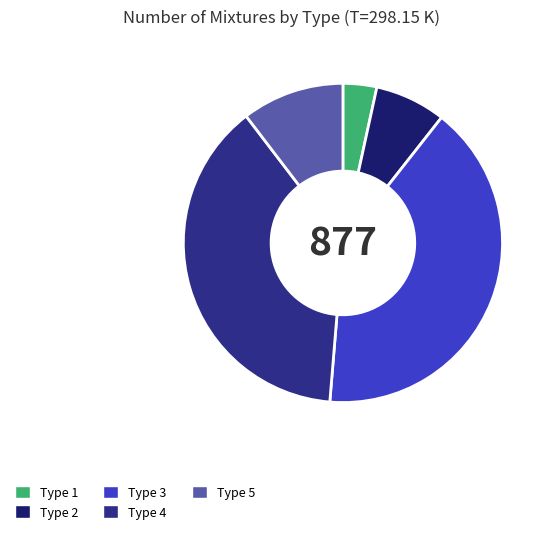

Count the number of slices in the pie.

5